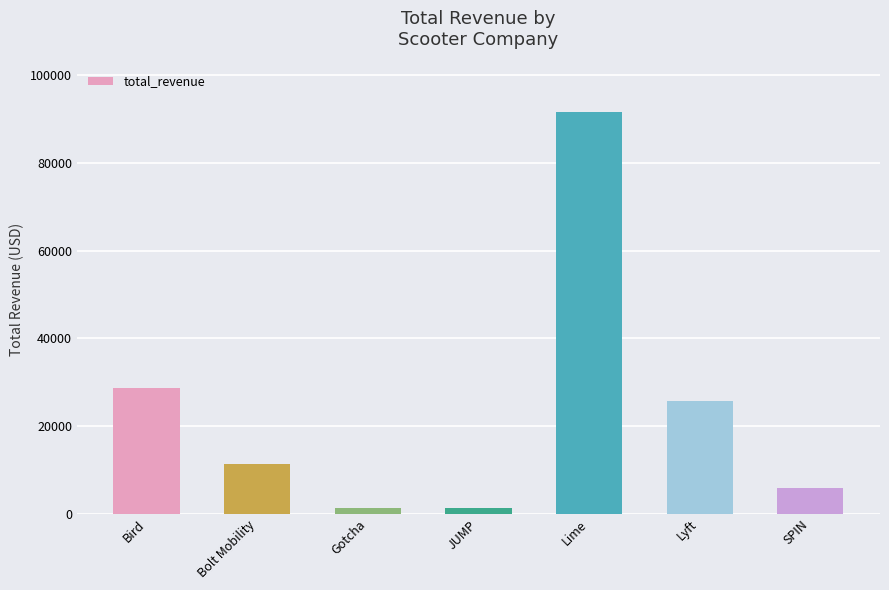

The value at Bird is 28758.5. True or false?

True